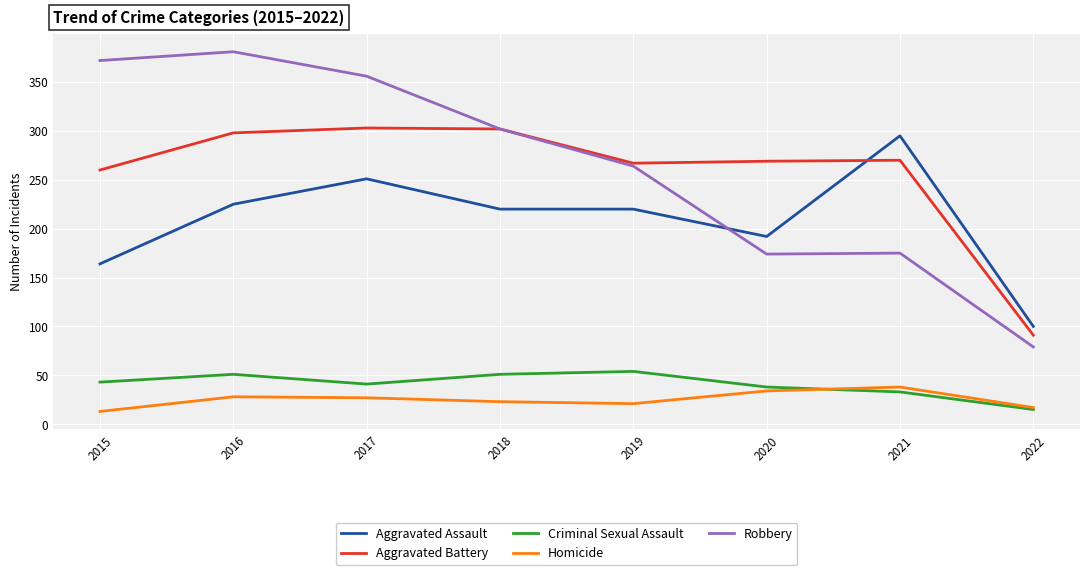

How many lines are shown in the chart?

5